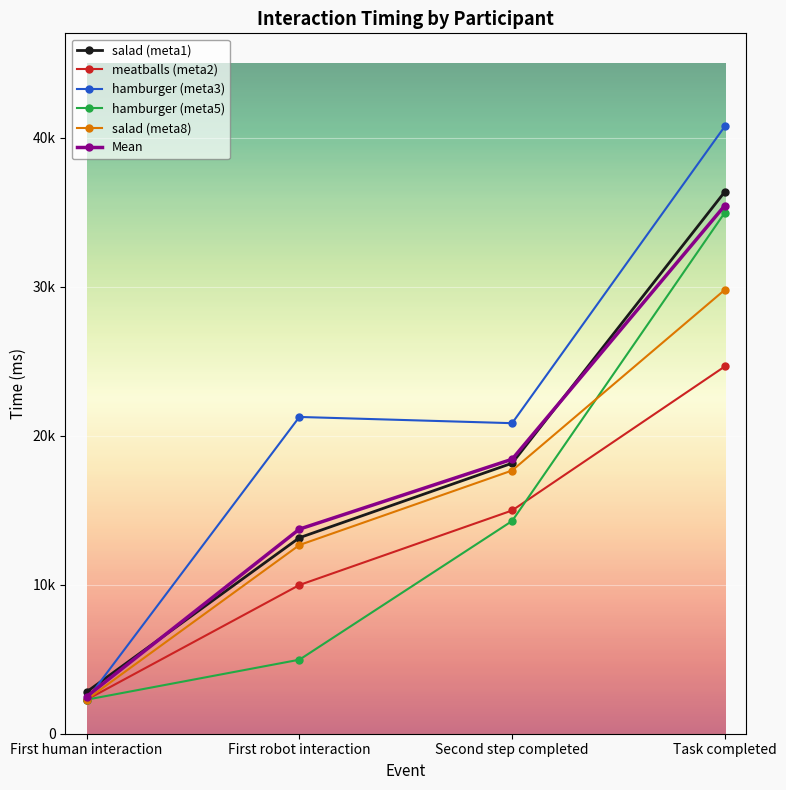

Rank the categories by Mean value from highest to lowest.

Task completed, Second step completed, First robot interaction, First human interaction